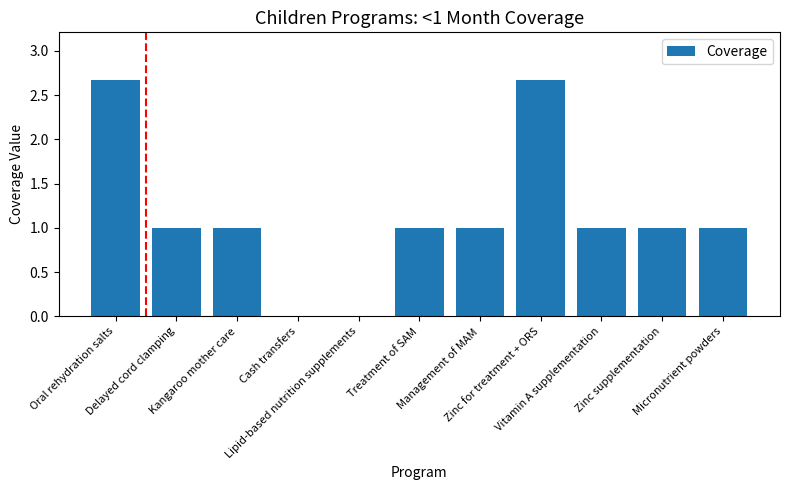

Is it true that the value at Vitamin A supplementation is 1.0?

True